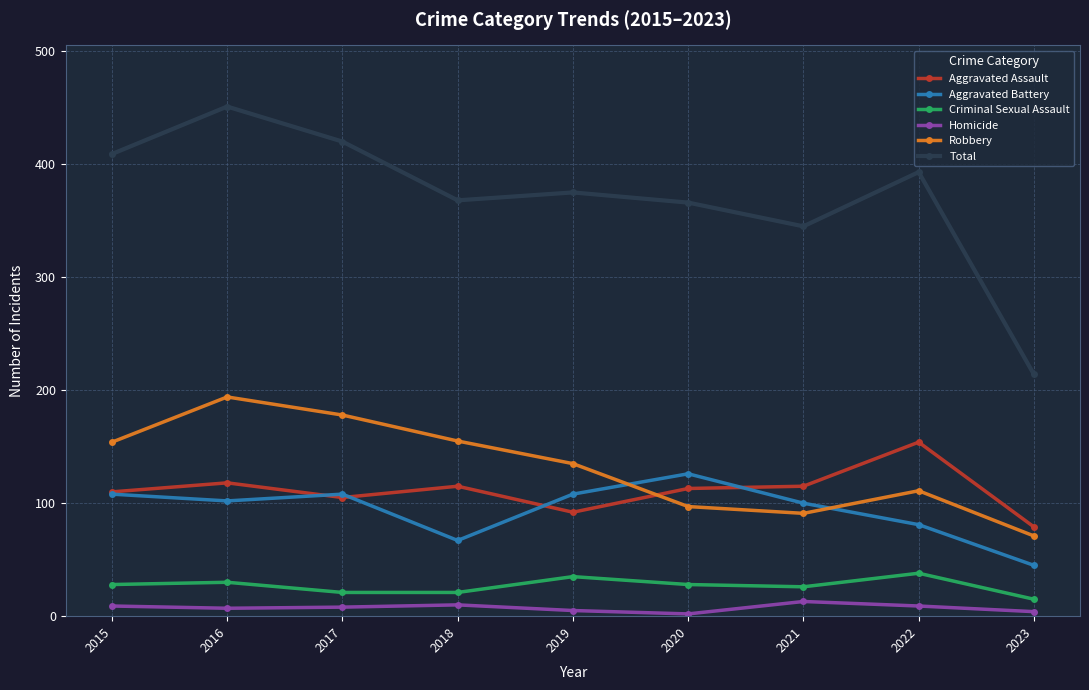

True or false: Aggravated Assault and Criminal Sexual Assault intersect in this chart.

False